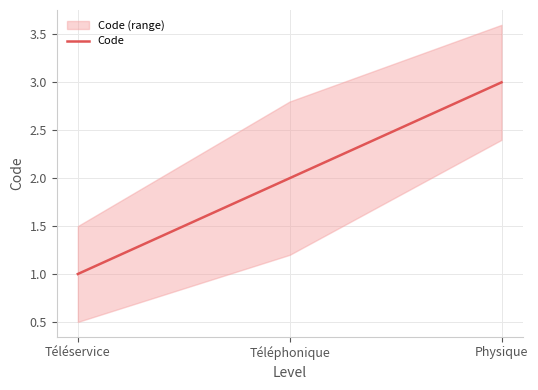

True or false: the data shows 1 at Téléservice.

False